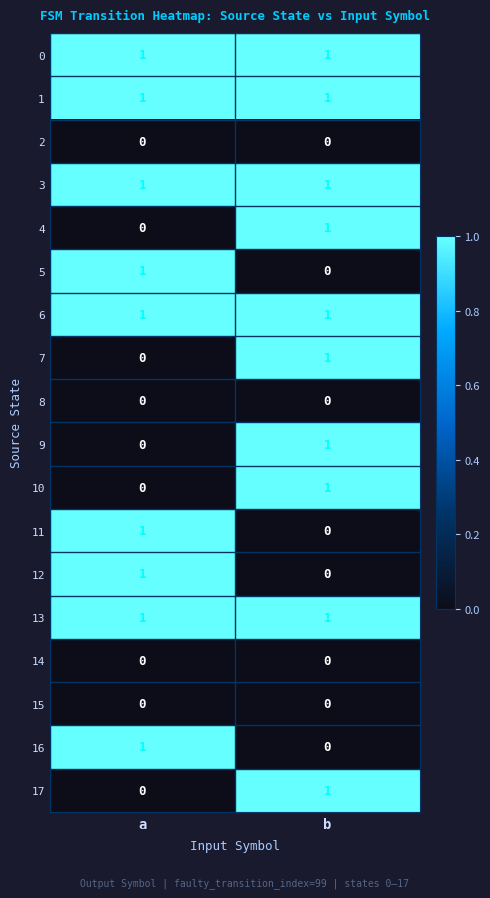

At which category is the sum across all series the highest?

b